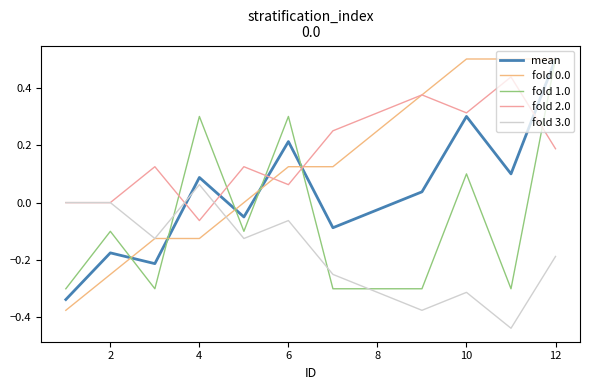

What is the maximum value shown in the chart?

0.5